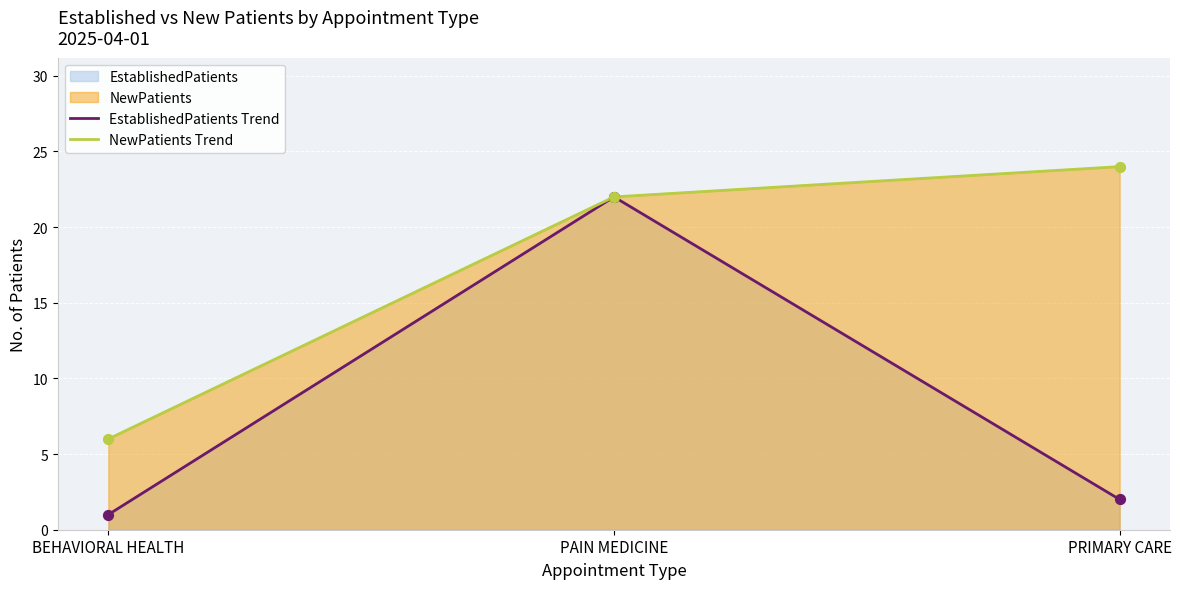

Which series reaches the maximum Y coordinate?

NewPatients Trend